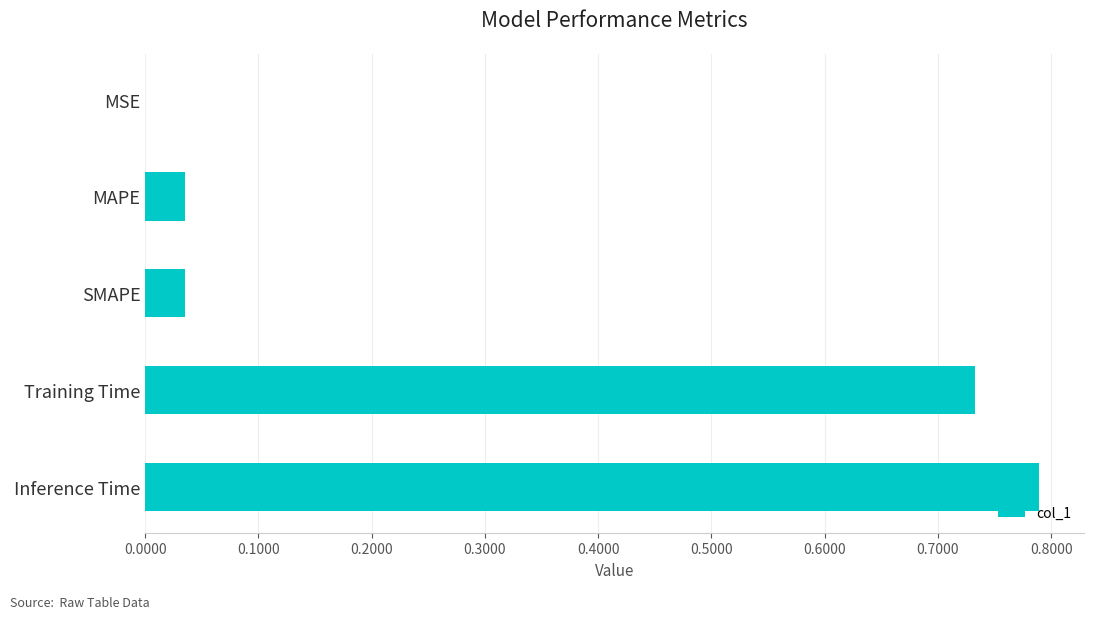

What is the sum of all values?

1.6